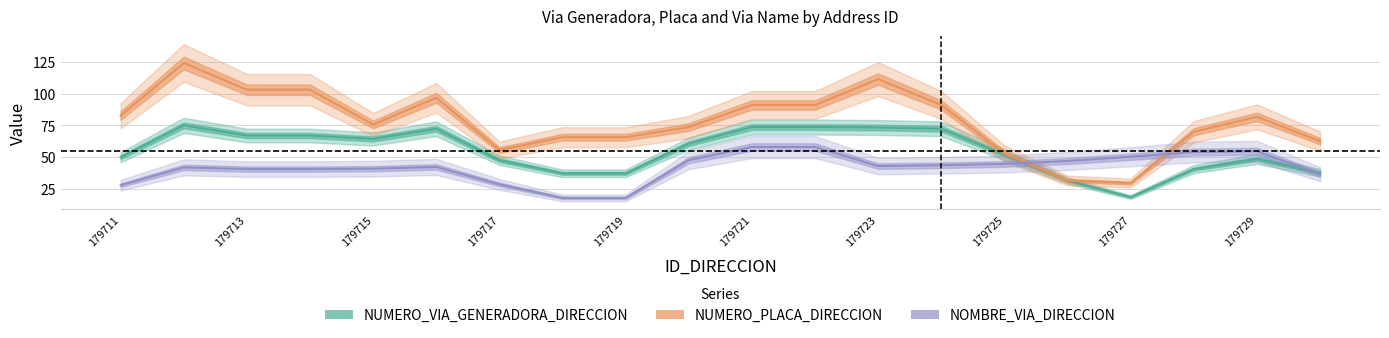

Rank the series at 179711 from lowest to highest value.

NOMBRE_VIA_DIRECCION, NUMERO_VIA_GENERADORA_DIRECCION, NUMERO_PLACA_DIRECCION